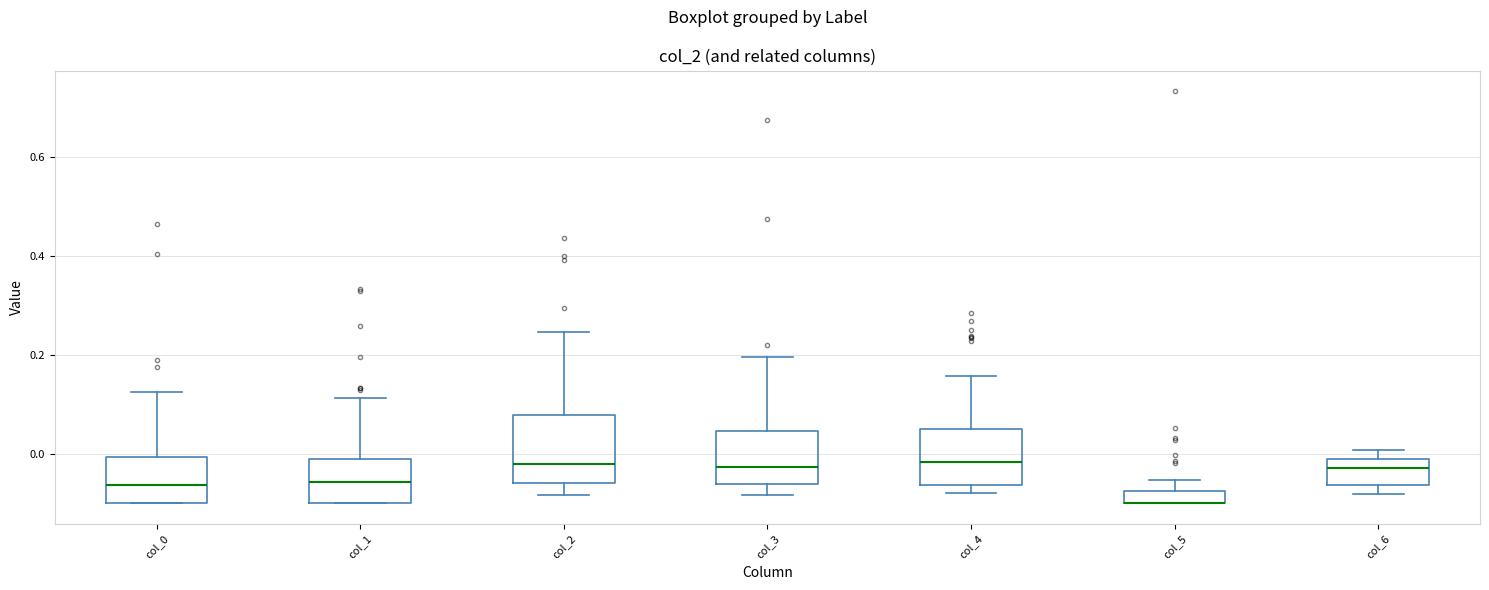

Which box is the tallest, from its lower edge to its upper edge?

col_2